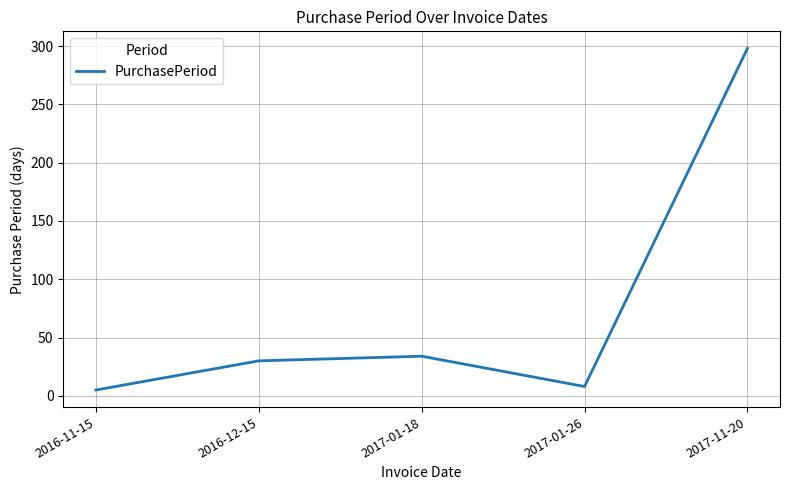

List the labels in order of value, largest first.

2017-11-20, 2017-01-18, 2016-12-15, 2017-01-26, 2016-11-15